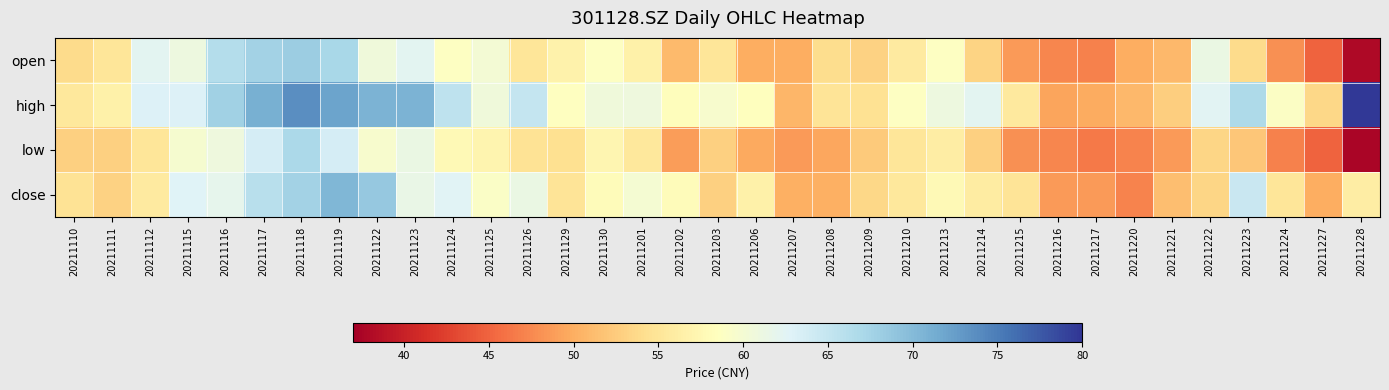

Reading right to left, list all the values displayed in this chart.

open: 20211228=38.0	20211227=45.0	20211224=48.0	20211223=53.9	20211222=61.3	20211221=50.8	20211220=50.0	20211217=47.0	20211216=47.4	20211215=48.7	20211214=53.2	20211213=58.8	20211210=55.8	20211209=53.0	20211208=54.1	20211207=50.0	20211206=50.0	20211203=55.1	20211202=51.0	20211201=56.6	20211130=58.7	20211129=56.8	20211126=55.0	20211125=60.1	20211124=58.8	20211123=62.2	20211122=60.7	20211119=67.2	20211118=68.1	20211117=67.7	20211116=66.3	20211115=61.0	20211112=62.2	20211111=55.0	20211110=53.9
high: 20211228=79.8	20211227=53.5	20211224=59.0	20211223=66.9	20211222=62.5	20211221=52.6	20211220=50.8	20211217=49.8	20211216=49.4	20211215=55.5	20211214=62.2	20211213=61.0	20211210=58.8	20211209=54.6	20211208=54.9	20211207=50.7	20211206=58.4	20211203=59.6	20211202=58.2	20211201=60.8	20211130=60.6	20211129=58.6	20211126=65.0	20211125=60.6	20211124=65.5	20211123=70.6	20211122=70.6	20211119=72.0	20211118=73.7	20211117=71.0	20211116=67.8	20211115=63.0	20211112=63.0	20211111=56.5	20211110=55.4
low: 20211228=37.6	20211227=45.0	20211224=47.0	20211223=52.0	20211222=53.3	20211221=48.7	20211220=47.1	20211217=46.5	20211216=47.3	20211215=48.0	20211214=52.8	20211213=56.0	20211210=55.0	20211209=52.4	20211208=49.5	20211207=48.8	20211206=49.8	20211203=52.8	20211202=48.9	20211201=55.4	20211130=57.3	20211129=54.4	20211126=54.6	20211125=57.1	20211124=57.8	20211123=61.3	20211122=59.6	20211119=63.7	20211118=67.0	20211117=63.6	20211116=60.8	20211115=59.7	20211112=55.0	20211111=52.9	20211110=52.9
close: 20211228=56.1	20211227=50.0	20211224=55.0	20211223=64.7	20211222=53.4	20211221=51.3	20211220=47.1	20211217=48.6	20211216=48.7	20211215=55.0	20211214=56.0	20211213=57.8	20211210=55.4	20211209=53.5	20211208=50.1	20211207=50.1	20211206=56.6	20211203=52.9	20211202=58.0	20211201=60.0	20211130=58.1	20211129=54.9	20211126=61.3	20211125=59.2	20211124=62.7	20211123=61.5	20211122=68.7	20211119=70.3	20211118=67.7	20211117=66.0	20211116=61.9	20211115=62.8	20211112=55.8	20211111=53.0	20211110=54.7